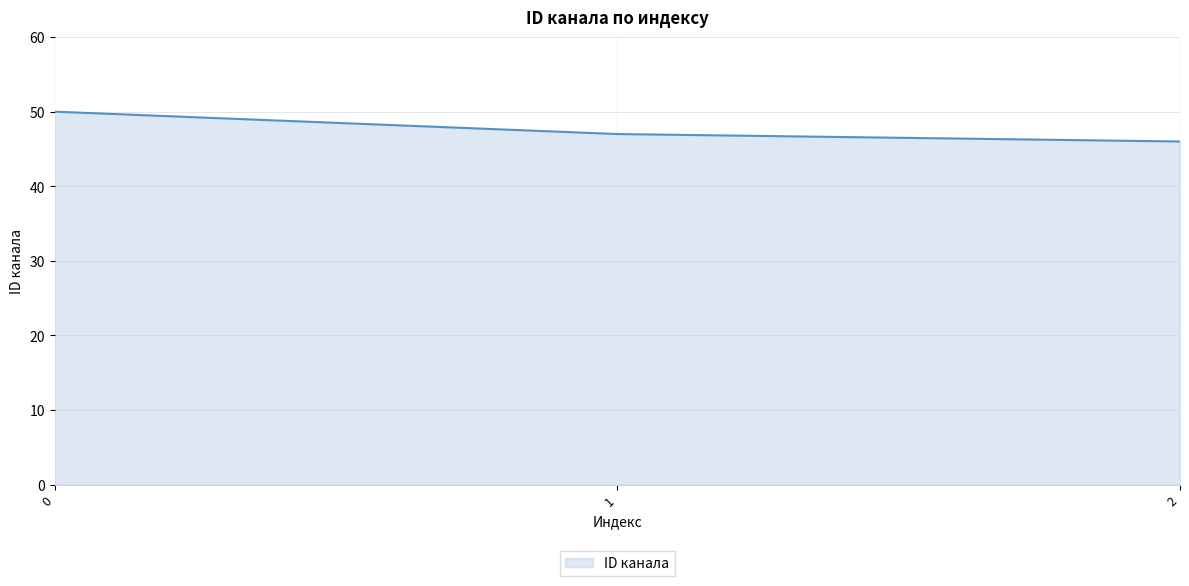

What is the minimum value shown in the chart?

46